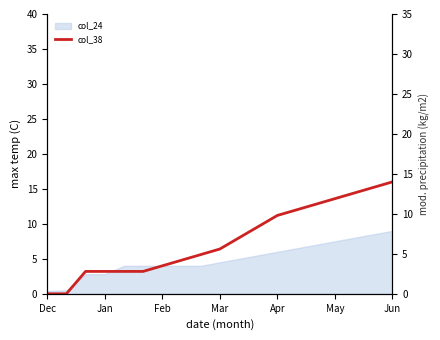

How many positive values are there?

17